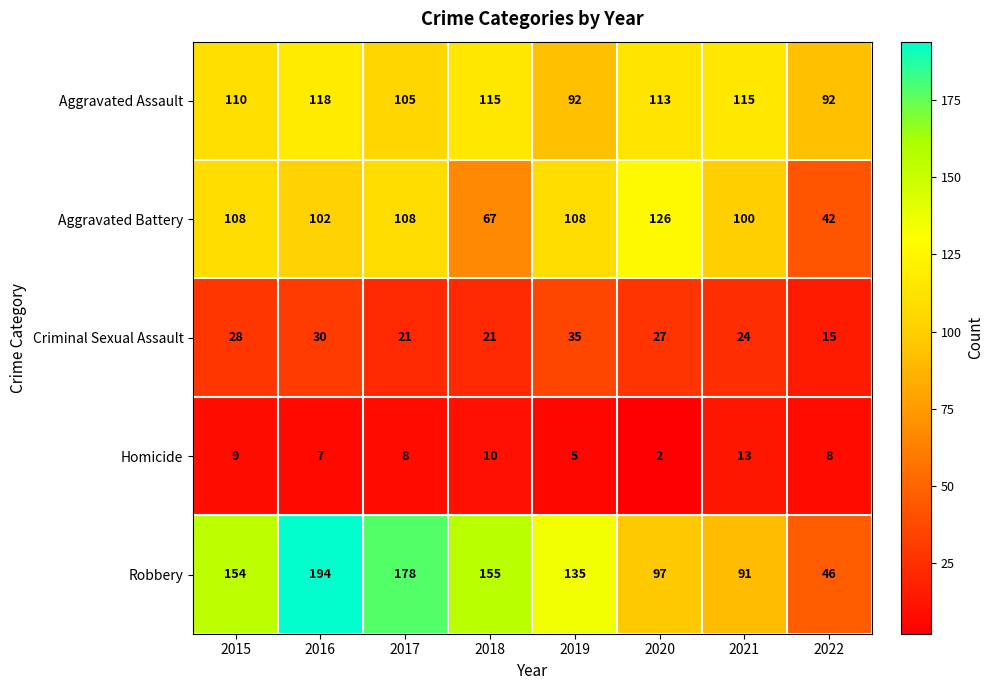

What is the spread (max minus min) of values at 2021?

102